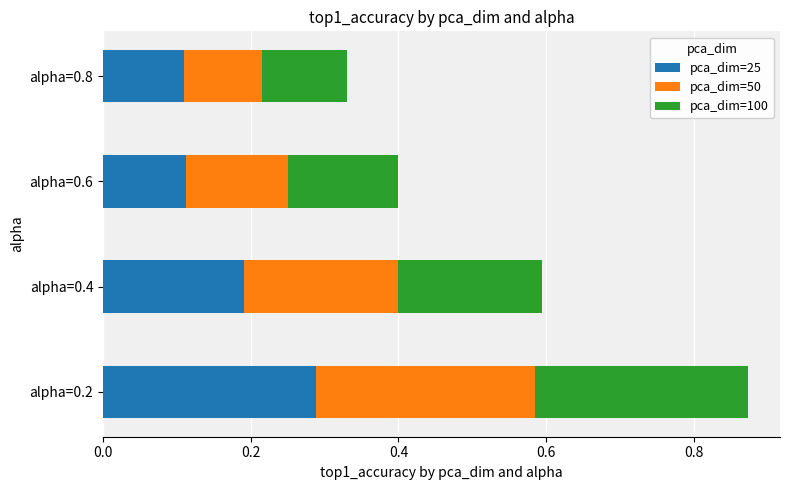

What are all the series names shown in the legend?

pca_dim=25, pca_dim=50, pca_dim=100